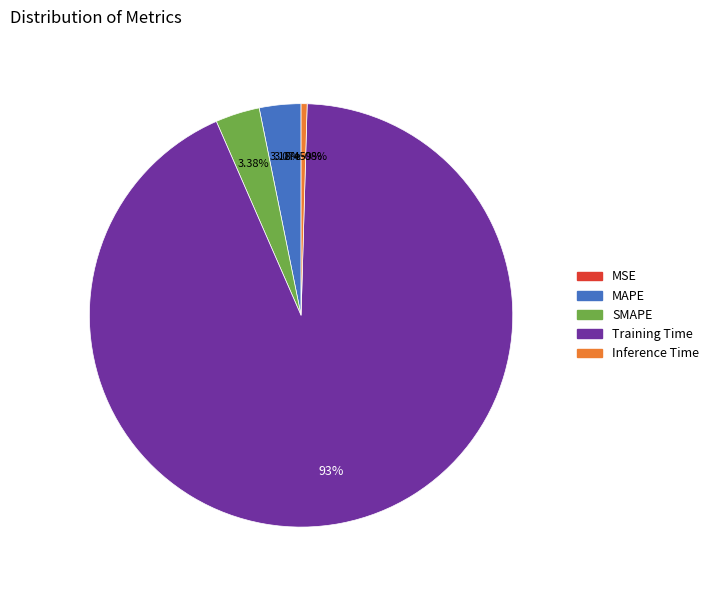

Rank the categories by value from highest to lowest.

Training Time, SMAPE, MAPE, Inference Time, MSE